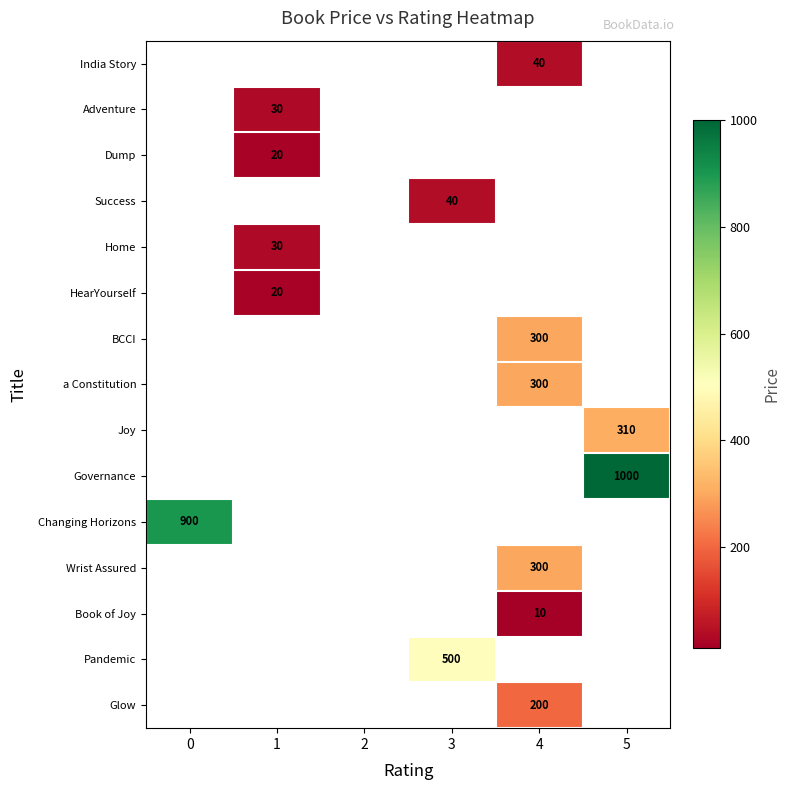

List the labels in order of Adventure value, smallest first.

0, 1, 2, 3, 4, 5